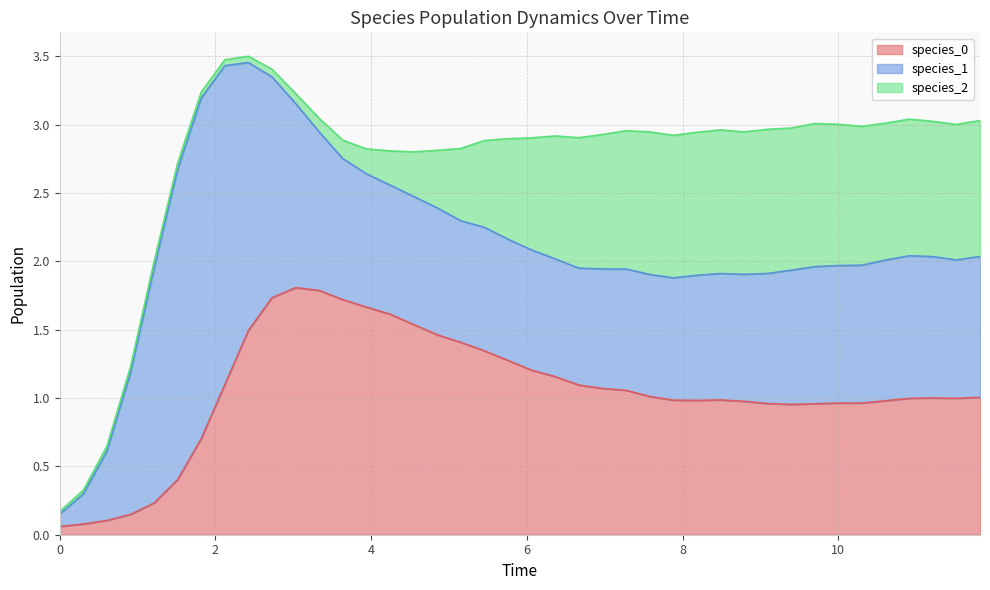

True or false: species_0 has a value of 1.8 at 36.

False